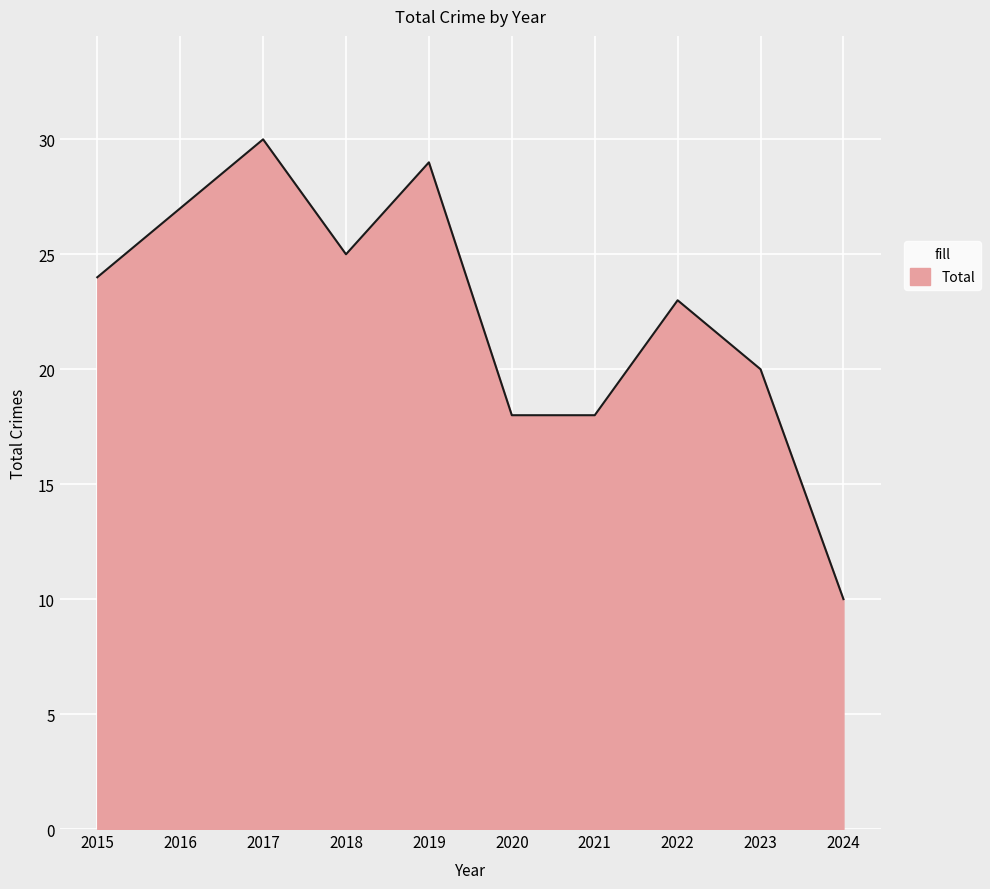

Reading left to right, transcribe all the data shown in this chart.

24	27	30	25	29	18	18	23	20	10